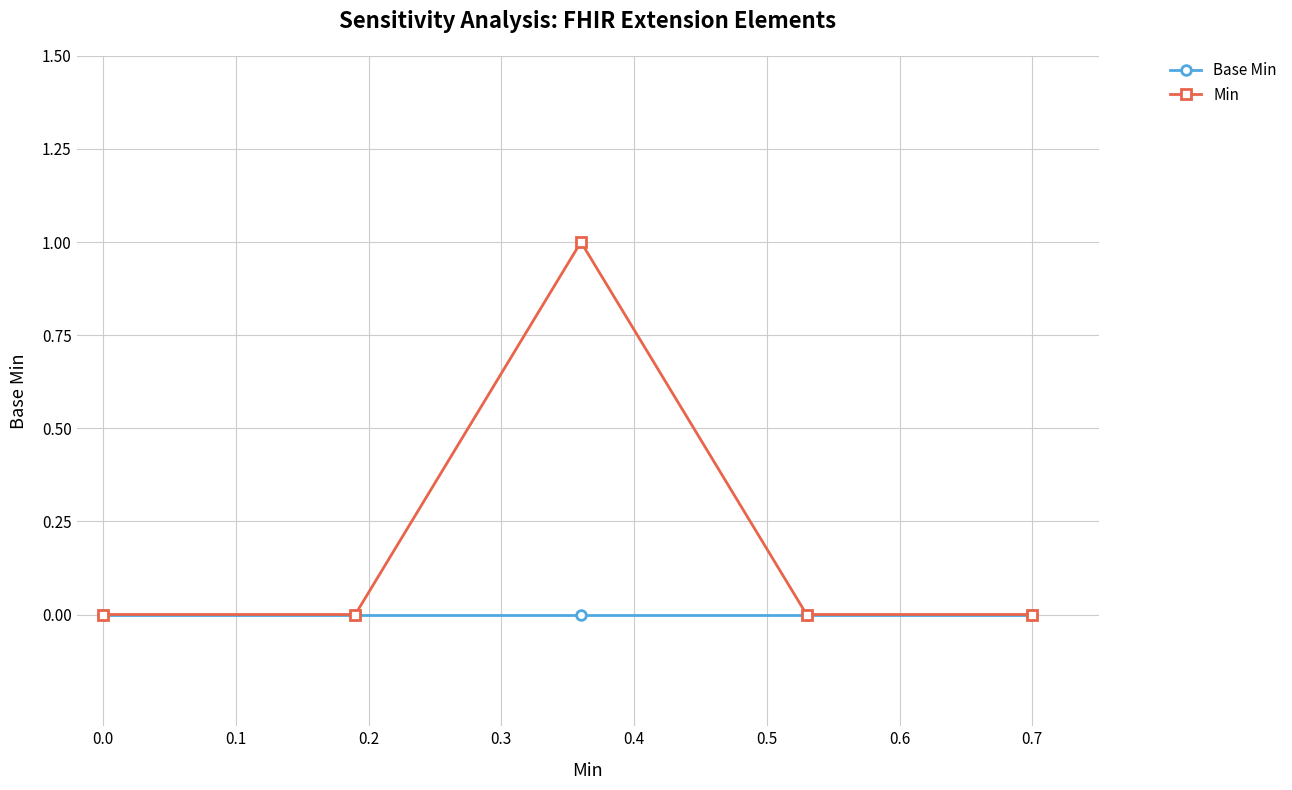

Which series has the widest spread of values?

Min